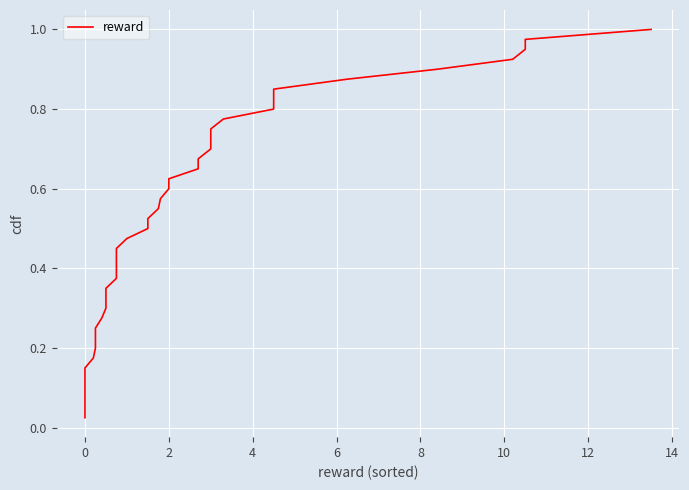

True or false: the data shows 0.3 at 27.

False